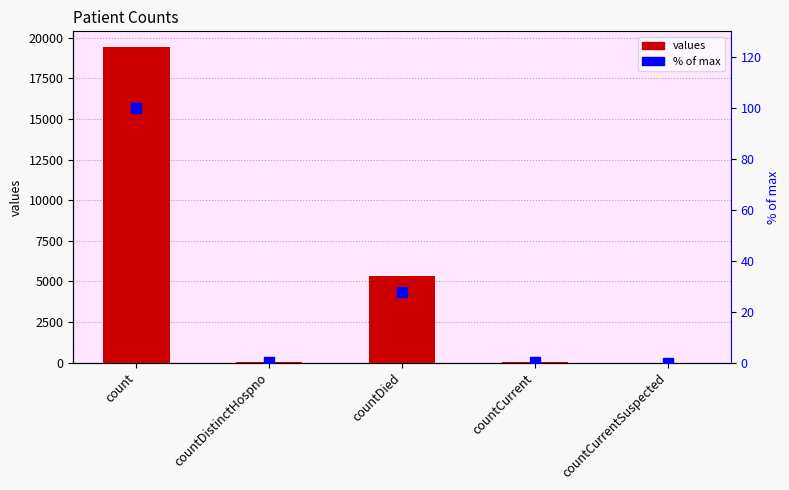

At which category does the chart reach its peak across all series?

count